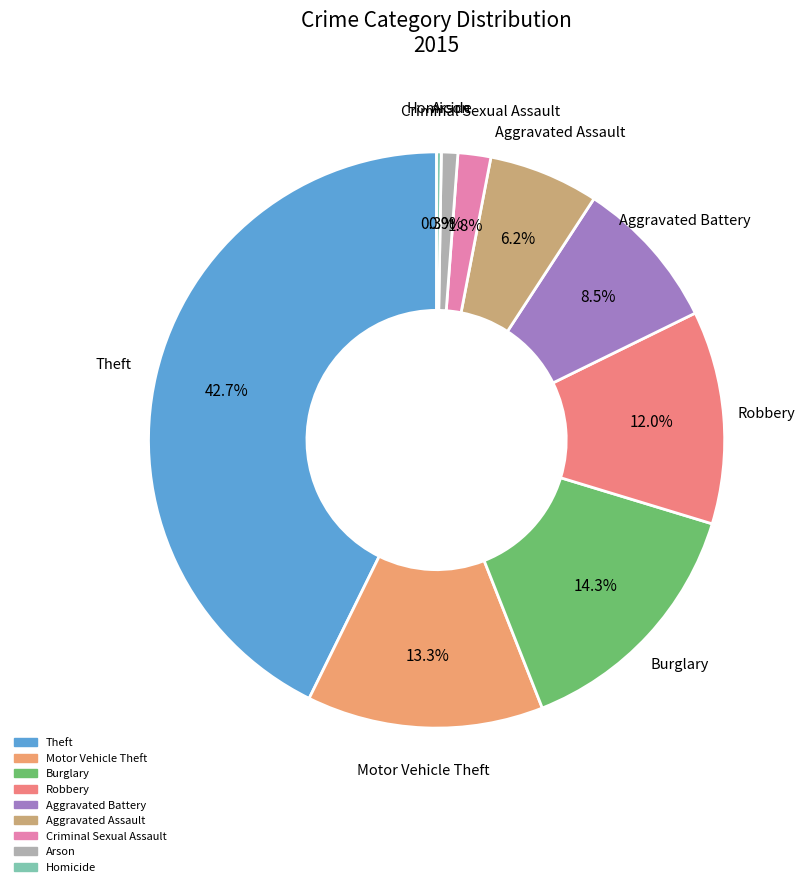

What portion of the pie excludes Theft?

57.3%